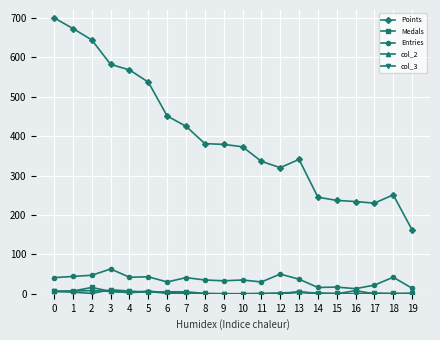

True or false: Medals has more than 2 points higher than both neighbors.

True